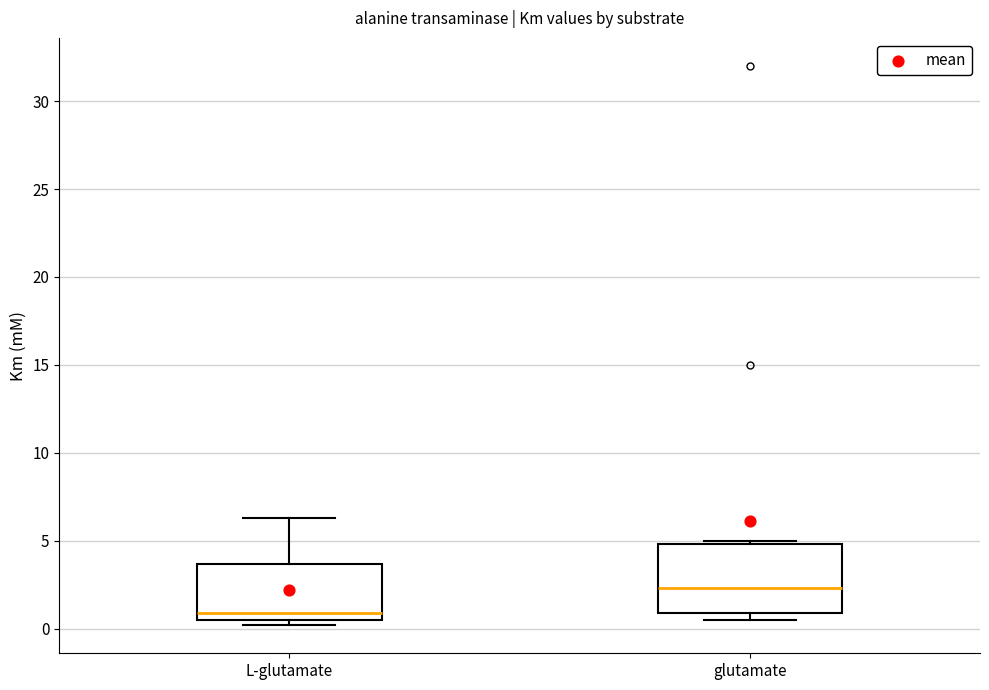

Where does the median line of the box for L-glutamate sit on the y-axis? The values are not printed on the chart, so give them approximately, as read against the axis.

1.0